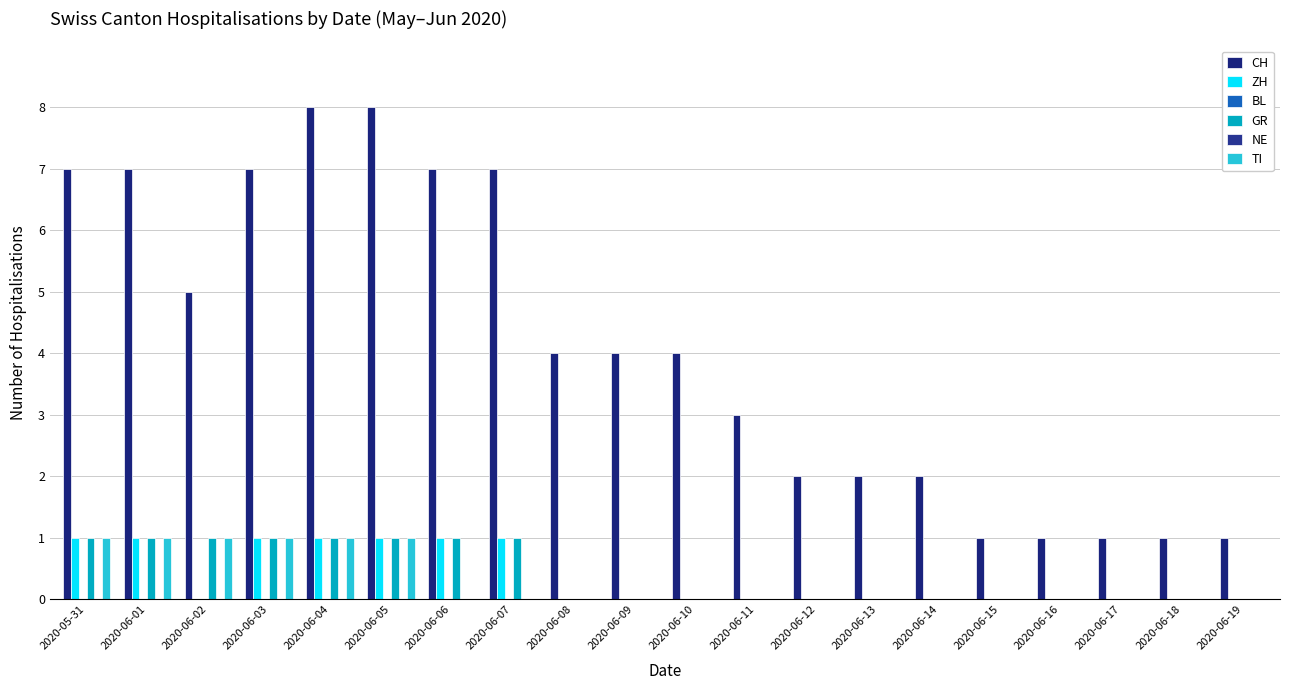

Where does the CH series first go above 4?

2020-05-31